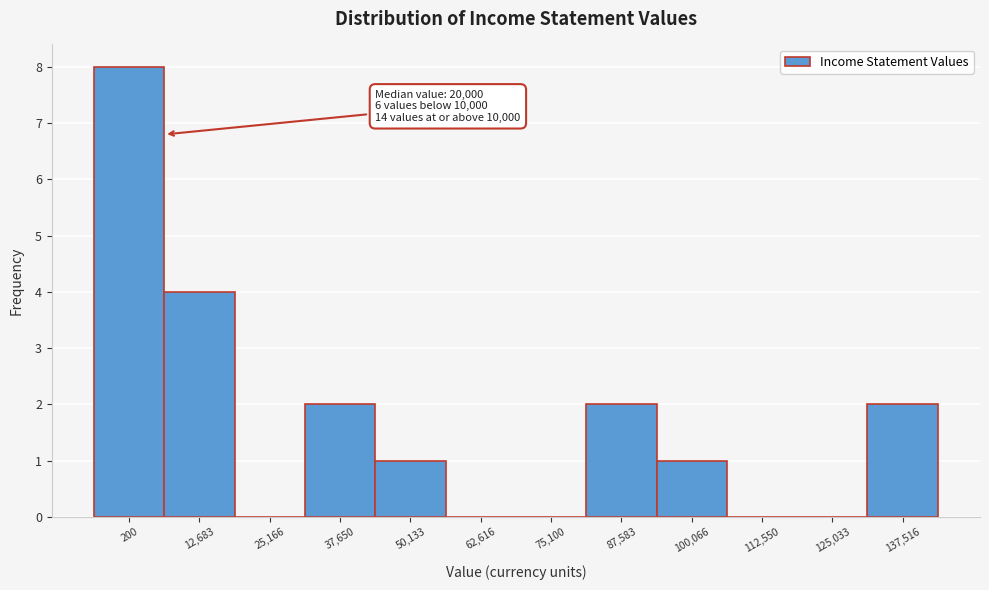

Reading left to right, what are all the values shown in this chart?

200=8	12,683=4	25,166=0	37,650=2	50,133=1	62,616=0	75,100=0	87,583=2	100,066=1	112,550=0	125,033=0	137,516=2